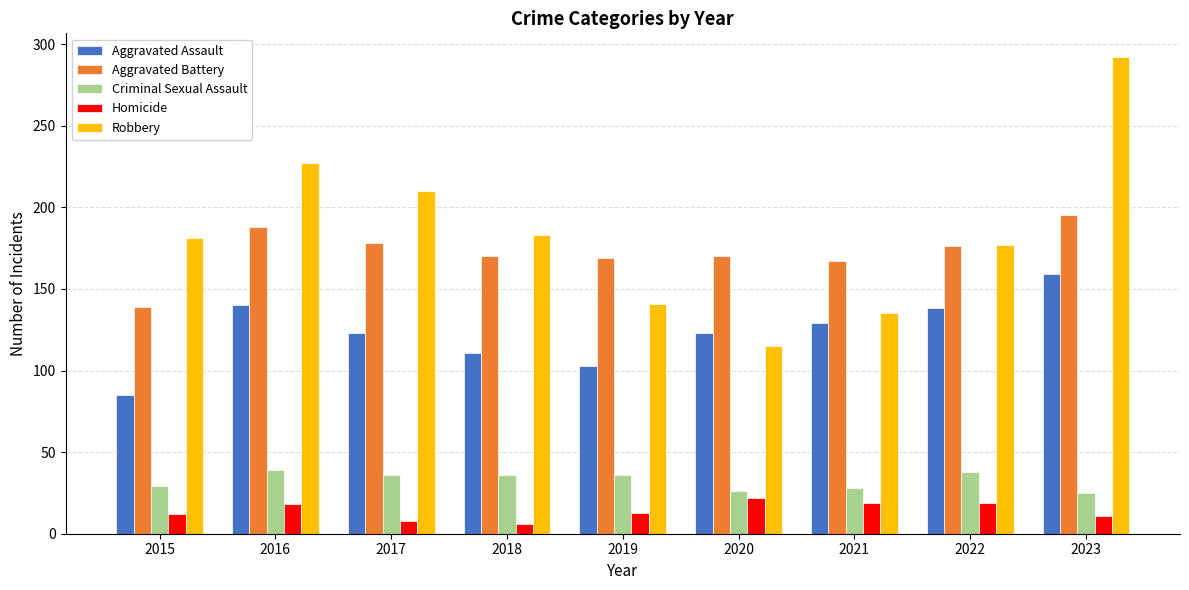

Which series has the largest range (max minus min)?

Robbery